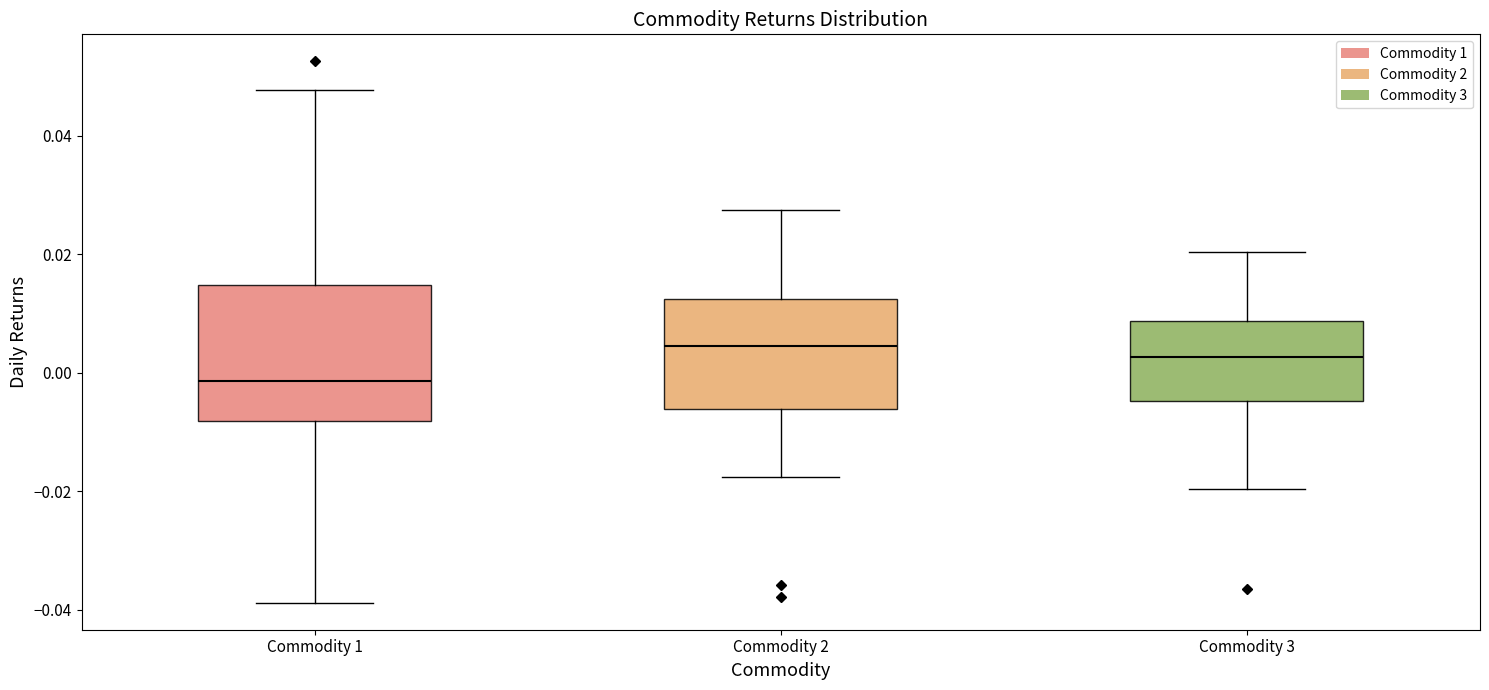

Reading left to right, read every box against the y-axis: the position of its median line, the range the box covers, and the ends of its whiskers. The values are not printed on the chart, so give them approximately, as read against the axis.

Commodity 1: median -0.002, box -0.008 to 0.014, whiskers -0.038 to 0.048
Commodity 2: median 0.004, box -0.006 to 0.012, whiskers -0.018 to 0.028
Commodity 3: median 0.002, box -0.004 to 0.008, whiskers -0.020 to 0.020